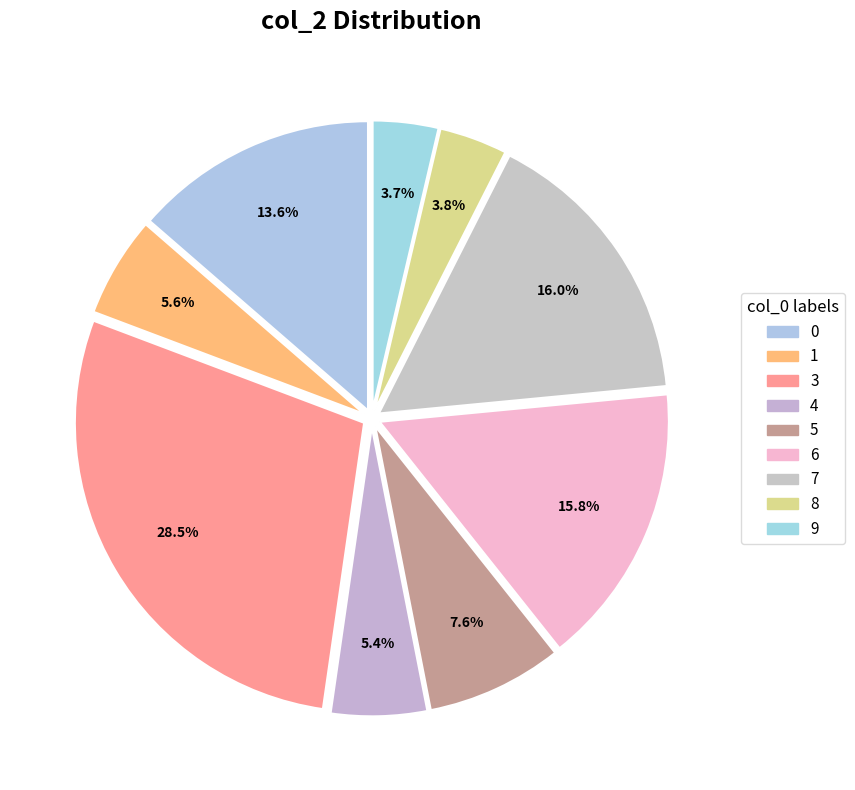

What percentage do 3 and 5 together represent?

36.1%